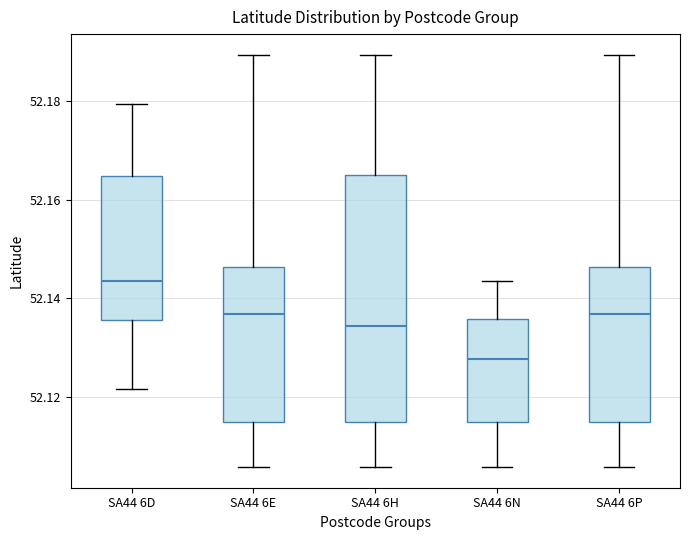

Reading left to right, transcribe this box plot: for each box, give where its median line is, the range the box spans, and where its two whiskers end, as read against the y-axis. The values are not printed on the chart, so give them approximately, as read against the axis.

SA44 6D: median 52.144, box 52.136 to 52.164, whiskers 52.122 to 52.180
SA44 6E: median 52.136, box 52.114 to 52.146, whiskers 52.106 to 52.190
SA44 6H: median 52.134, box 52.114 to 52.164, whiskers 52.106 to 52.190
SA44 6N: median 52.128, box 52.114 to 52.136, whiskers 52.106 to 52.144
SA44 6P: median 52.136, box 52.114 to 52.146, whiskers 52.106 to 52.190